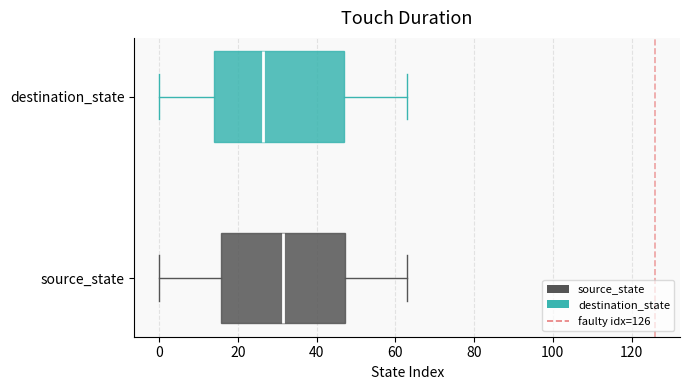

Where is the right edge of the box for destination_state on the x-axis? The values are not printed on the chart, so give them approximately, as read against the axis.

48